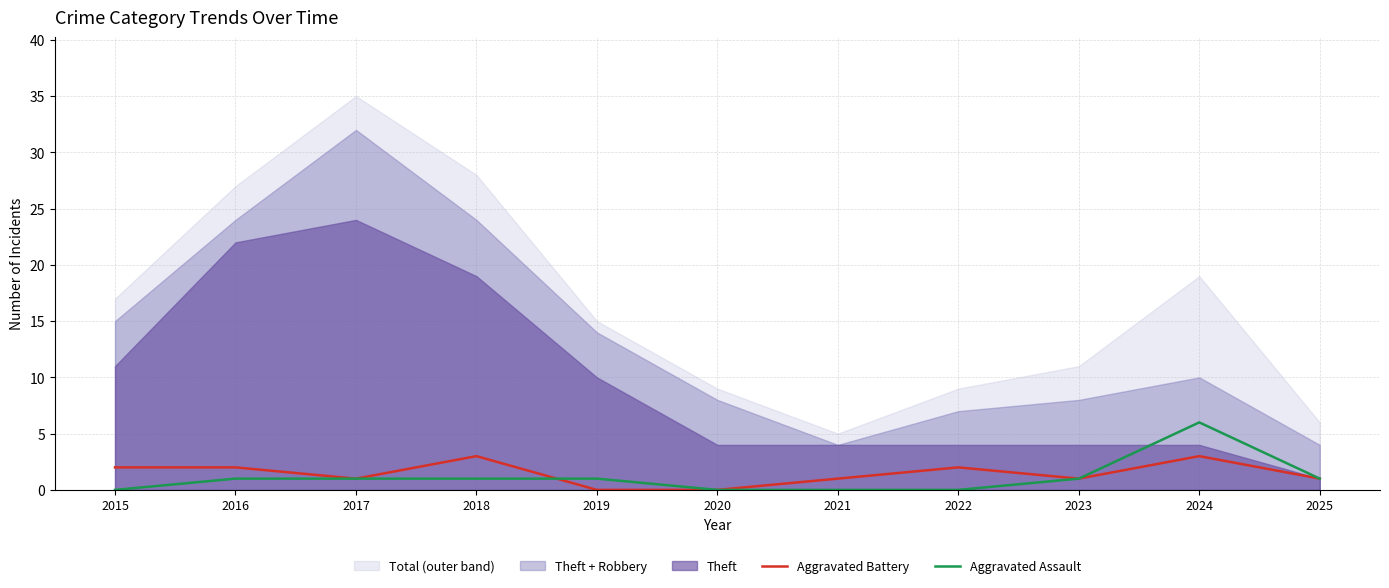

Where do Aggravated Battery and Aggravated Assault first cross each other?

2018 and 2019